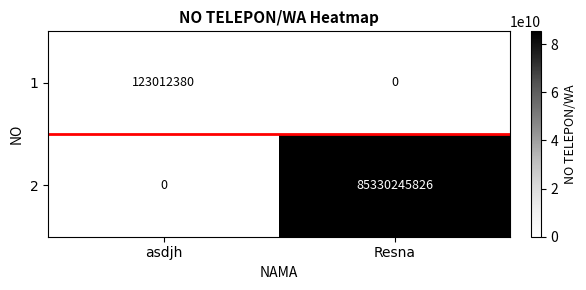

What is the greatest value displayed?

85330245826